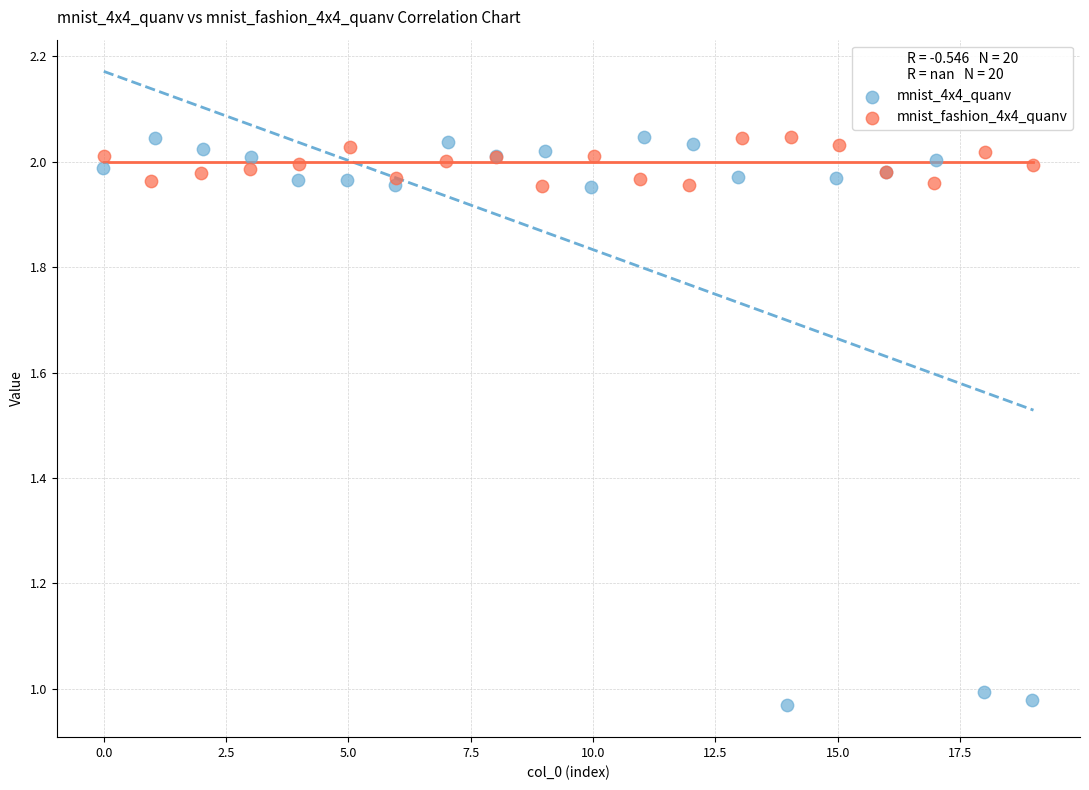

Which series has the largest Y range (max minus min)?

mnist_4x4_quanv